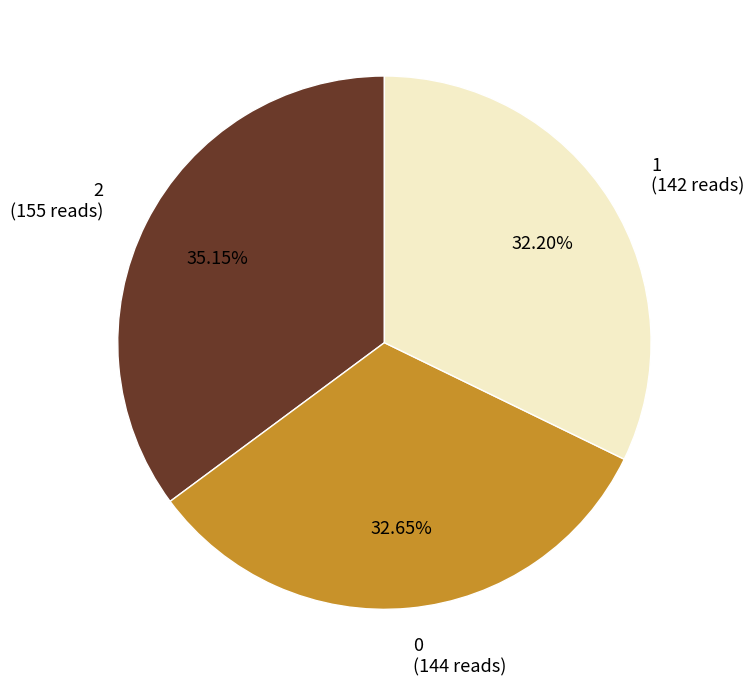

Between 2 and 1, which is larger?

2